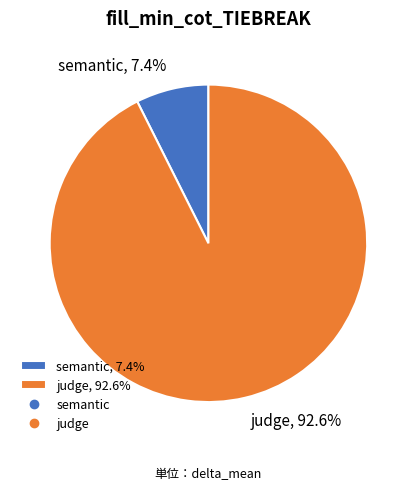

To the nearest percent, what portion does semantic represent?

7%